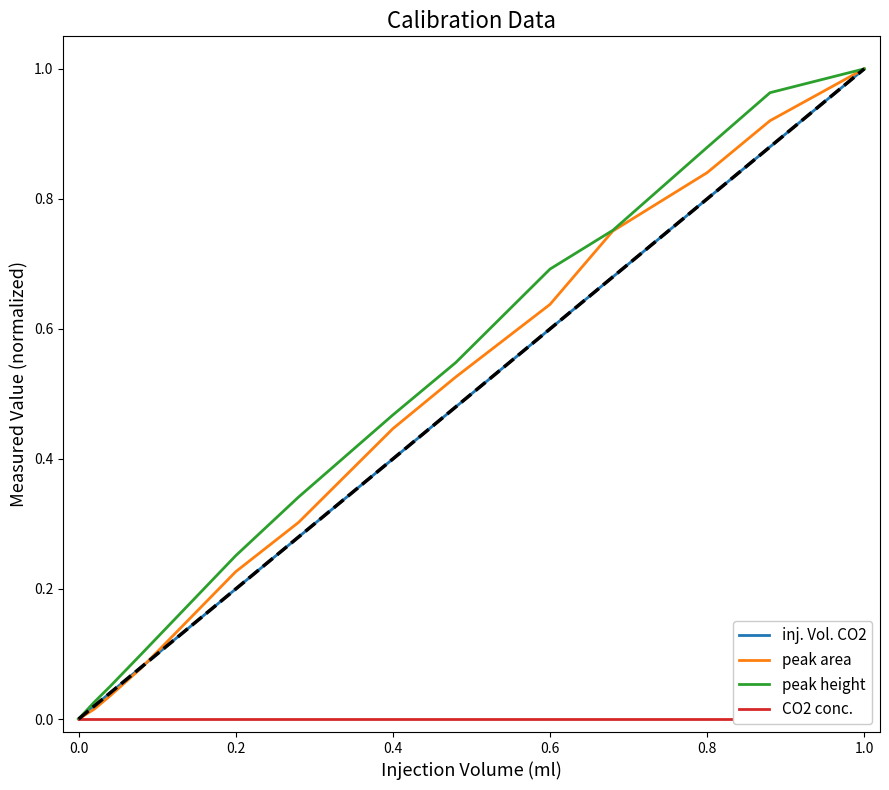

What is the difference between the maximum and second lowest values in the peak height series?

1.0